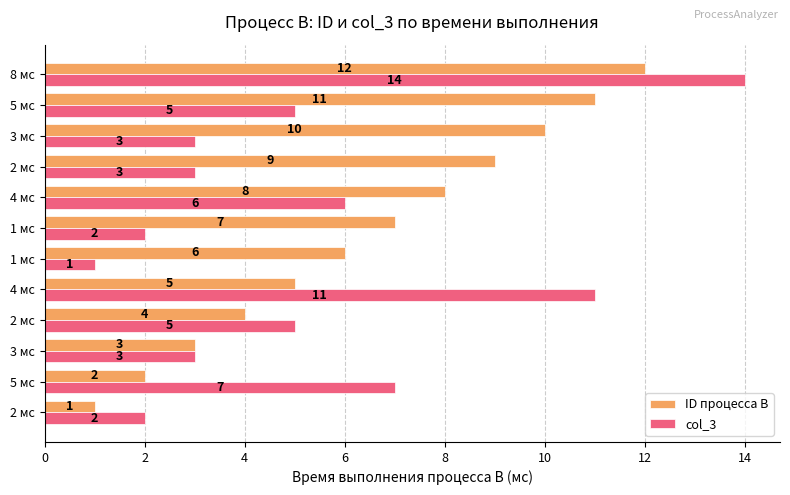

What are all the series names shown in the legend?

ID процесса B, col_3